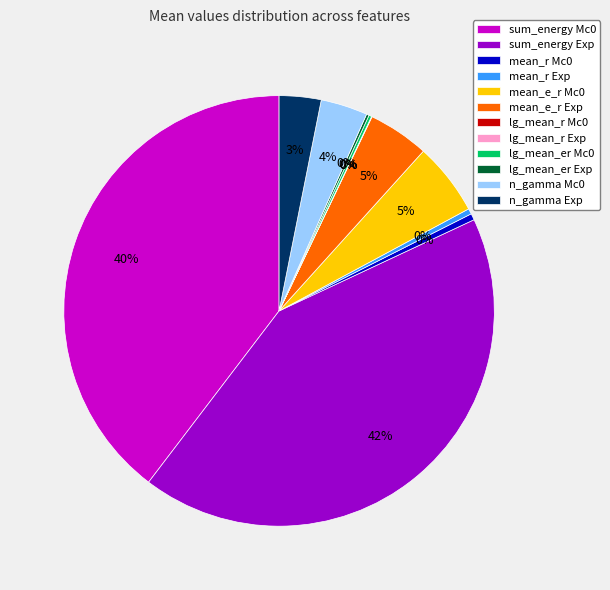

Do n_gamma Mc0 and sum_energy Mc0 together represent more than half of the pie?

No